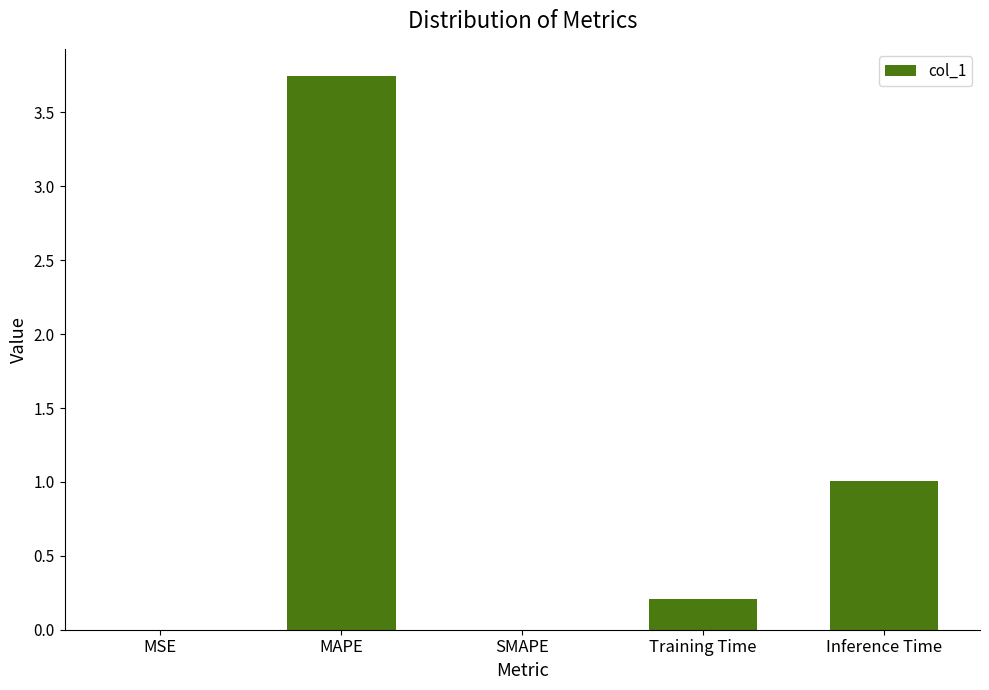

Is it true that the value at MSE is 0.0?

True